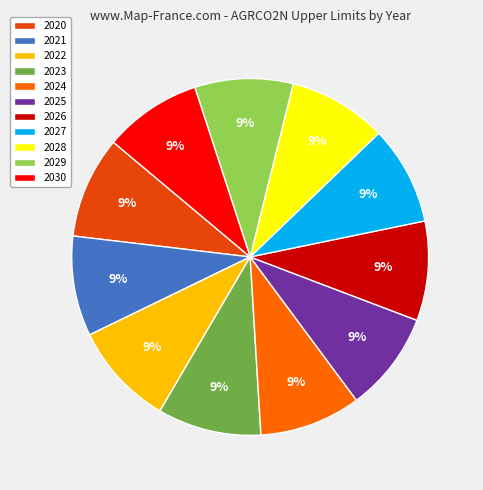

How many slices are in this pie chart?

11